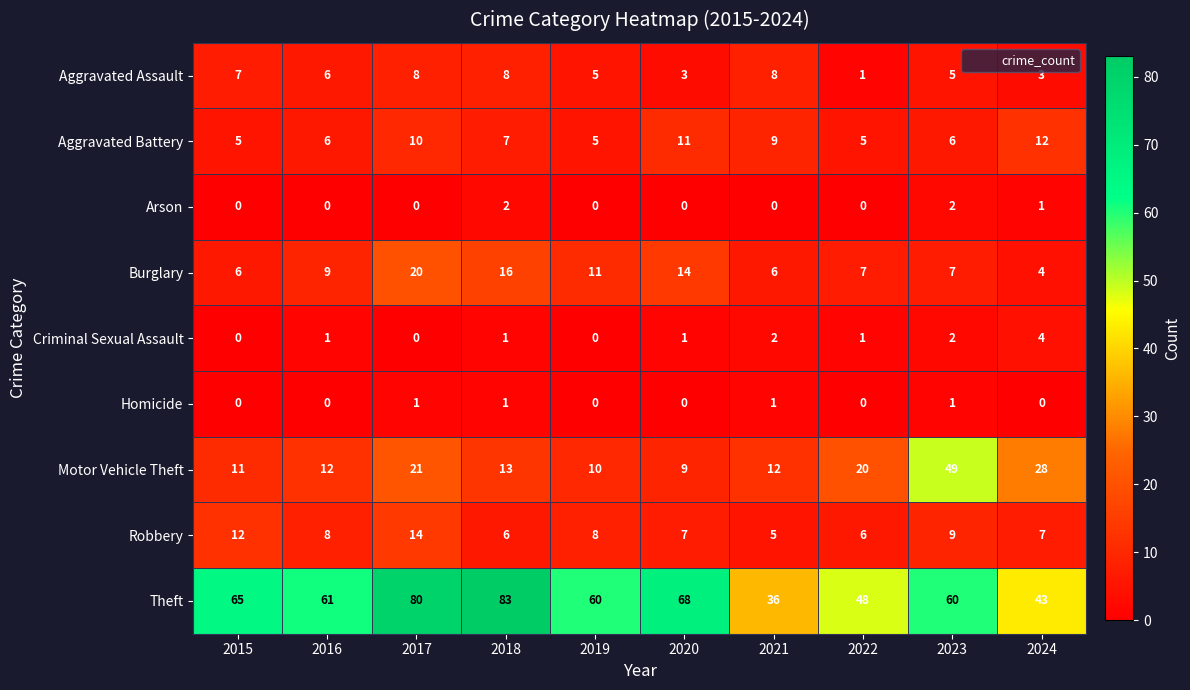

Between 2017 and 2022, which series saw the biggest shift?

Theft